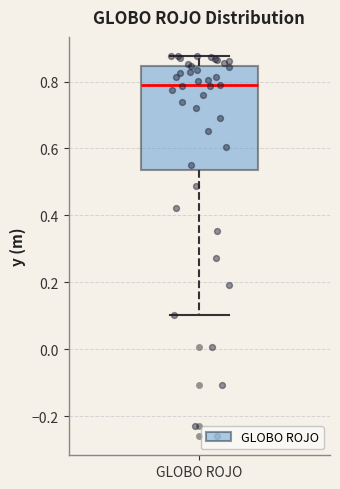

Where does the upper whisker of the box for GLOBO ROJO end on the y-axis? The values are not printed on the chart, so give them approximately, as read against the axis.

0.88